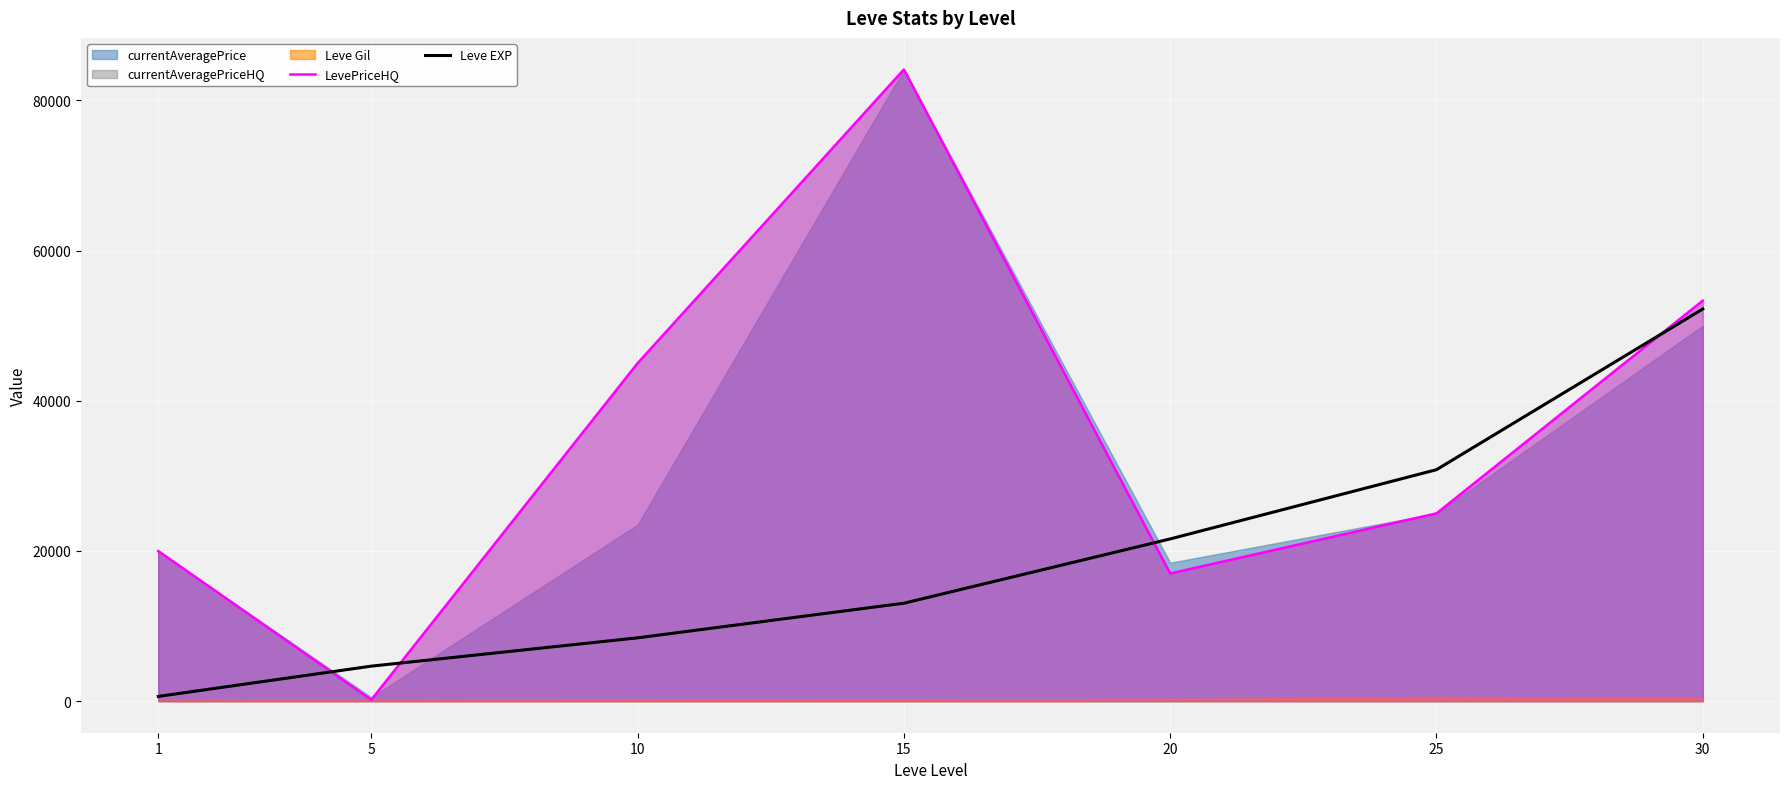

What is the maximum value for Leve EXP?

52220.0